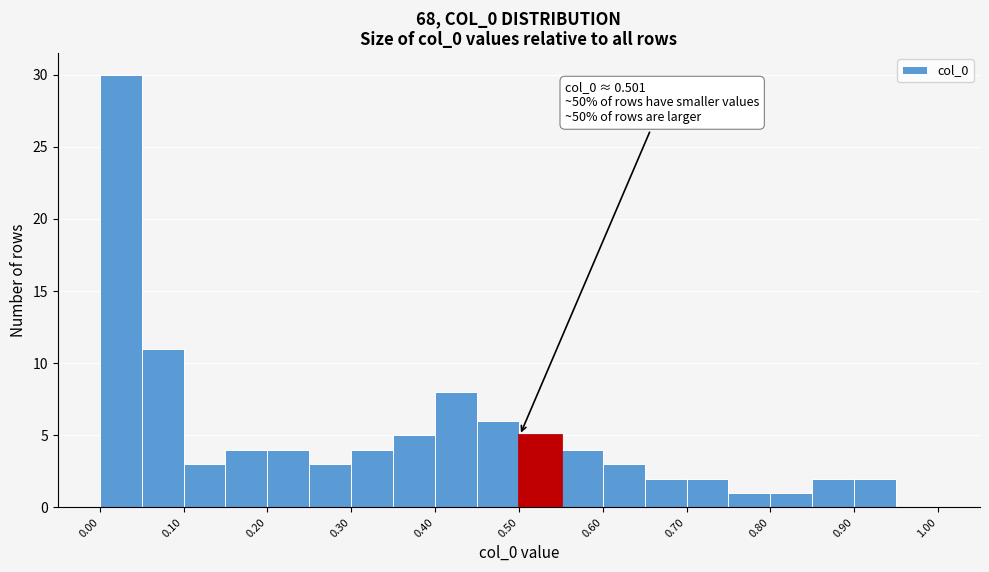

Which range on the x-axis has the tallest bar?

0.00 to 0.05